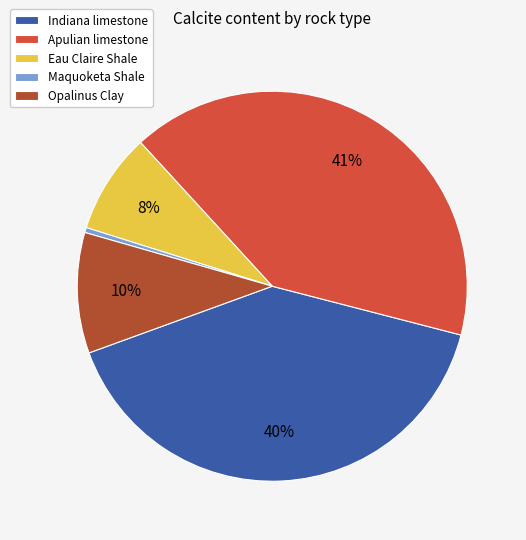

Does Indiana limestone account for over 50% of the chart?

No